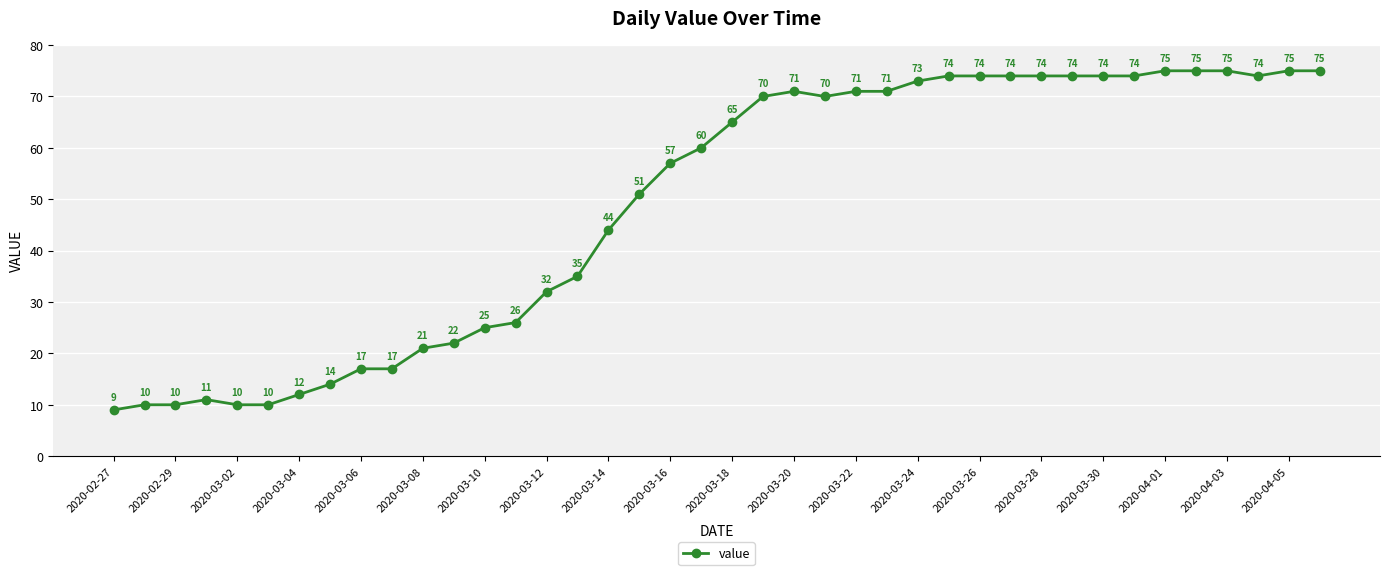

What is the value of the 5th point from the left?

10